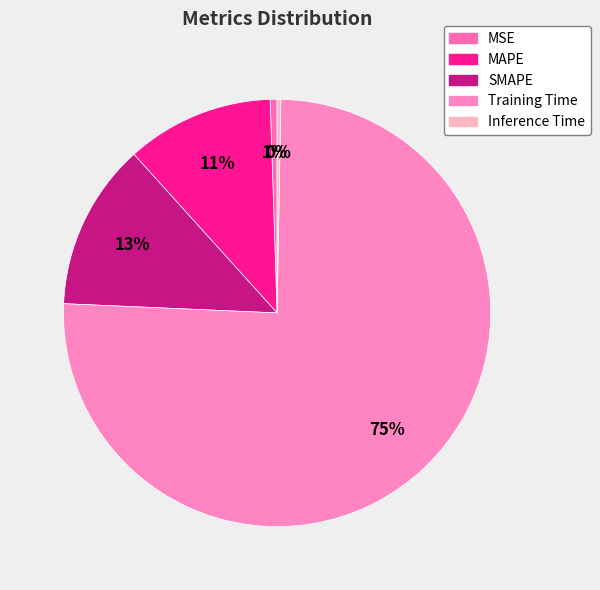

How many segments does this pie chart have?

5